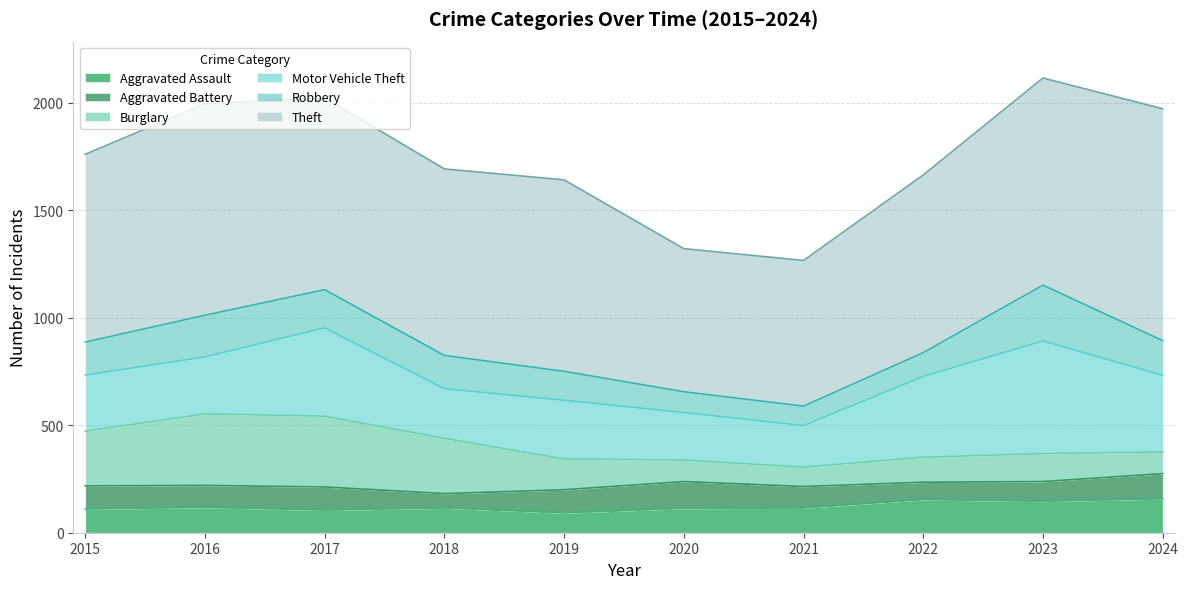

Reading right to left, extract all data points from this chart.

Aggravated Assault: 2024=158	2023=146	2022=154	2021=115	2020=113	2019=92	2018=115	2017=105	2016=118	2015=110
Aggravated Battery: 2024=117	2023=92	2022=81	2021=100	2020=125	2019=108	2018=67	2017=108	2016=102	2015=108
Burglary: 2024=101	2023=130	2022=116	2021=90	2020=100	2019=143	2018=257	2017=329	2016=333	2015=254
Motor Vehicle Theft: 2024=356	2023=524	2022=376	2021=193	2020=221	2019=273	2018=231	2017=411	2016=265	2015=261
Robbery: 2024=162	2023=260	2022=111	2021=91	2020=97	2019=135	2018=155	2017=178	2016=194	2015=154
Theft: 2024=1079	2023=964	2022=827	2021=678	2020=666	2019=891	2018=868	2017=892	2016=984	2015=874